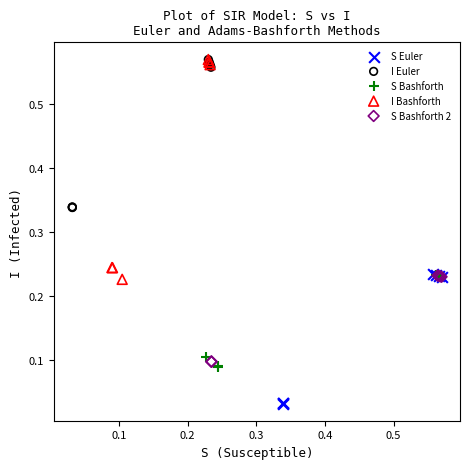

Which series contains the lowest Y value?

S Euler